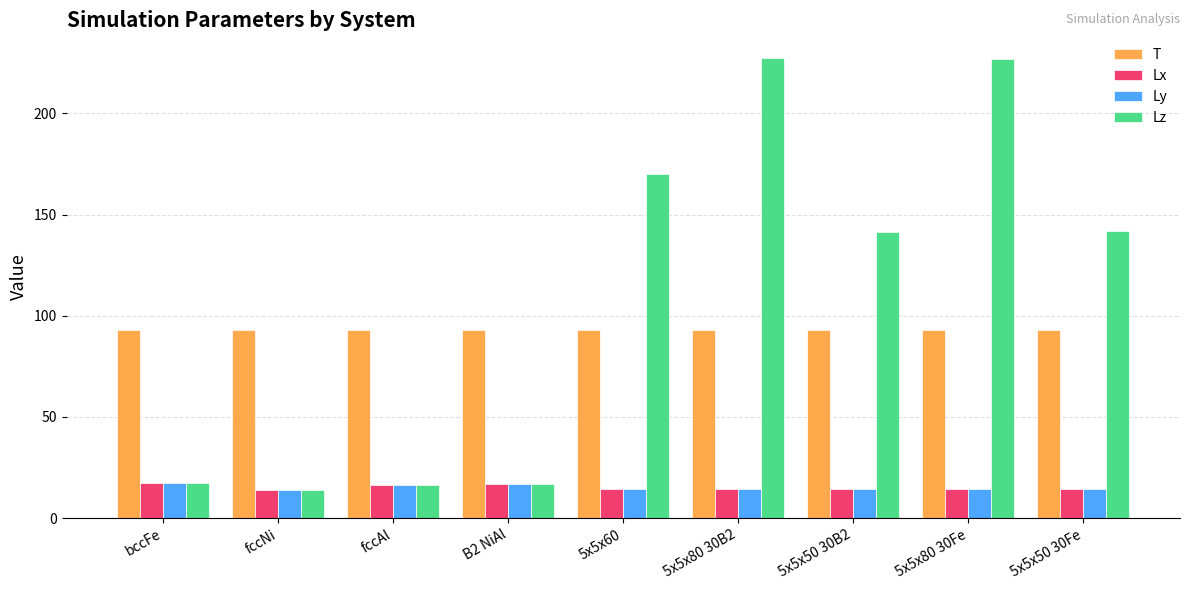

Which series has the largest total across all categories?

Lz